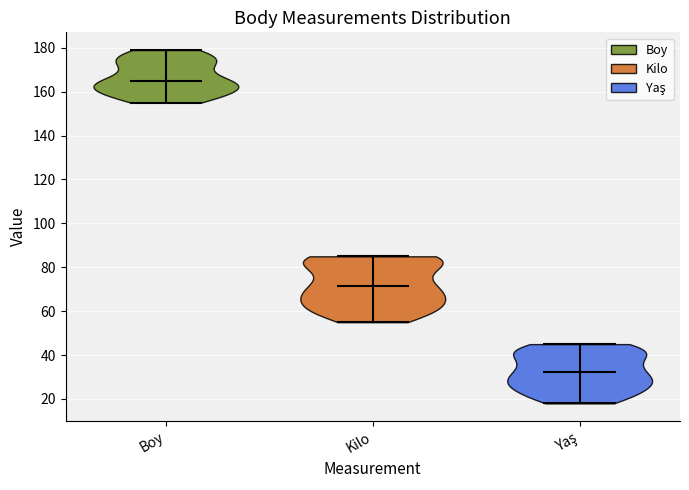

Reading left to right, read every violin against the y-axis: where its median line is, and the lowest and highest points it reaches. The values are not printed on the chart, so give them approximately, as read against the axis.

Boy: median line 166, lowest point 156, highest point 180
Kilo: median line 72, lowest point 56, highest point 86
Yaş: median line 32, lowest point 18, highest point 46